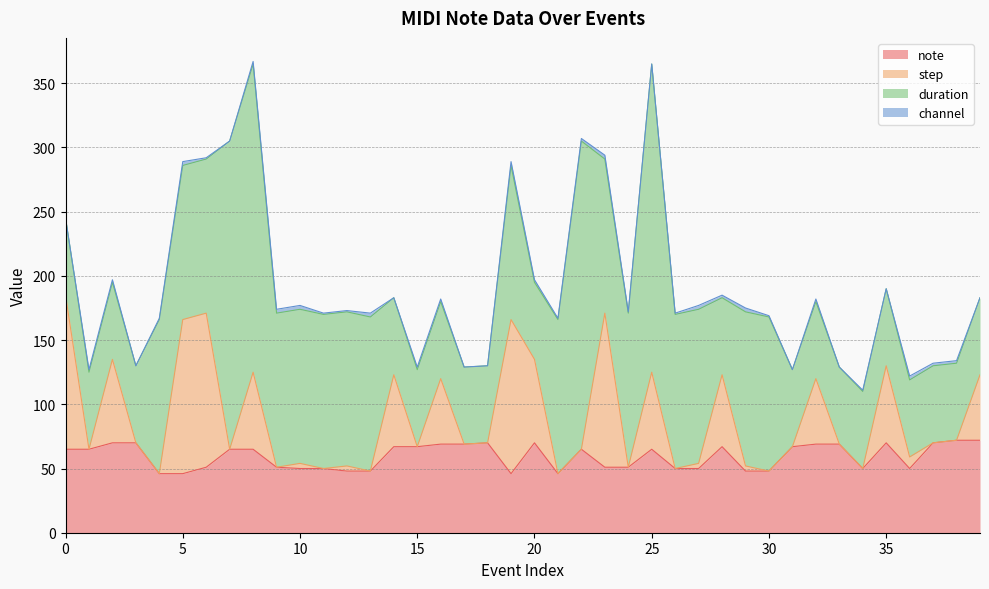

How many lines are shown in the chart?

4